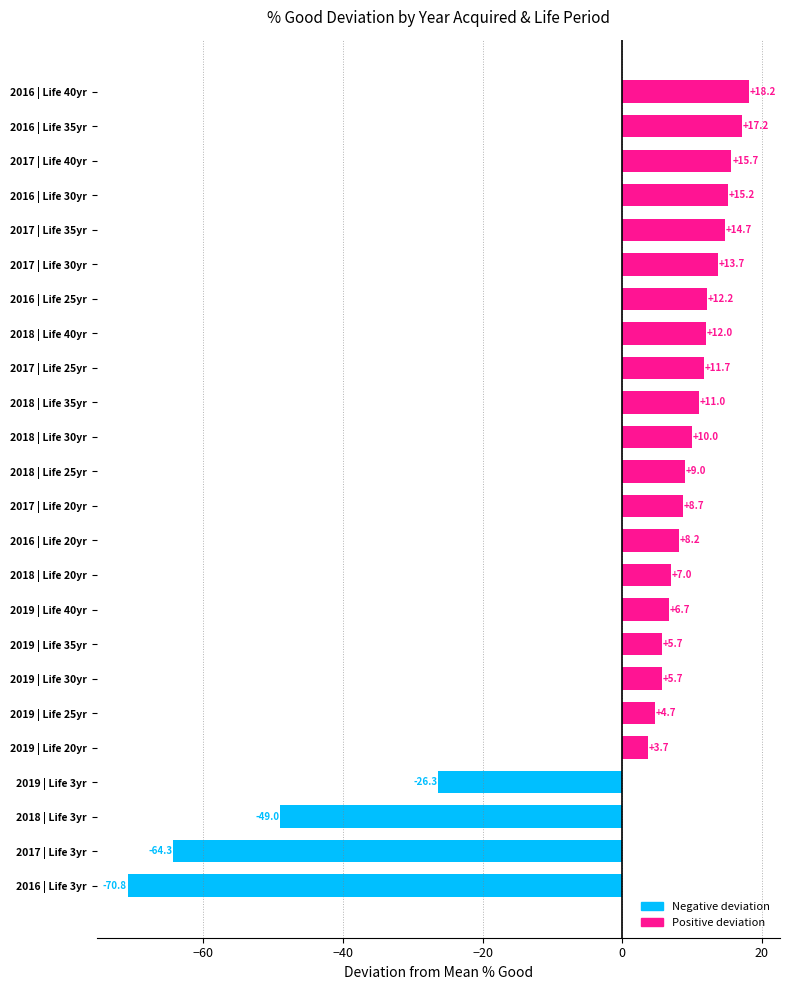

At which label is the value closest to -26?

2019 | Life 3yr